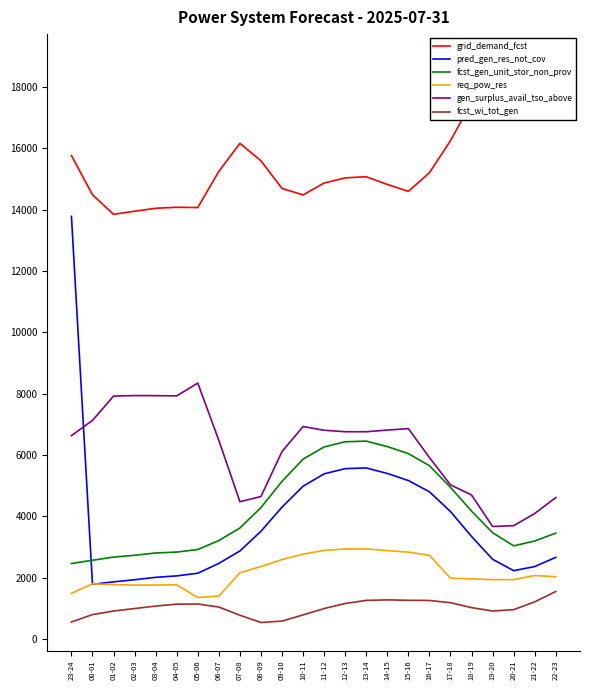

How many values in the gen_surplus_avail_tso_above series exceed 6759?

10